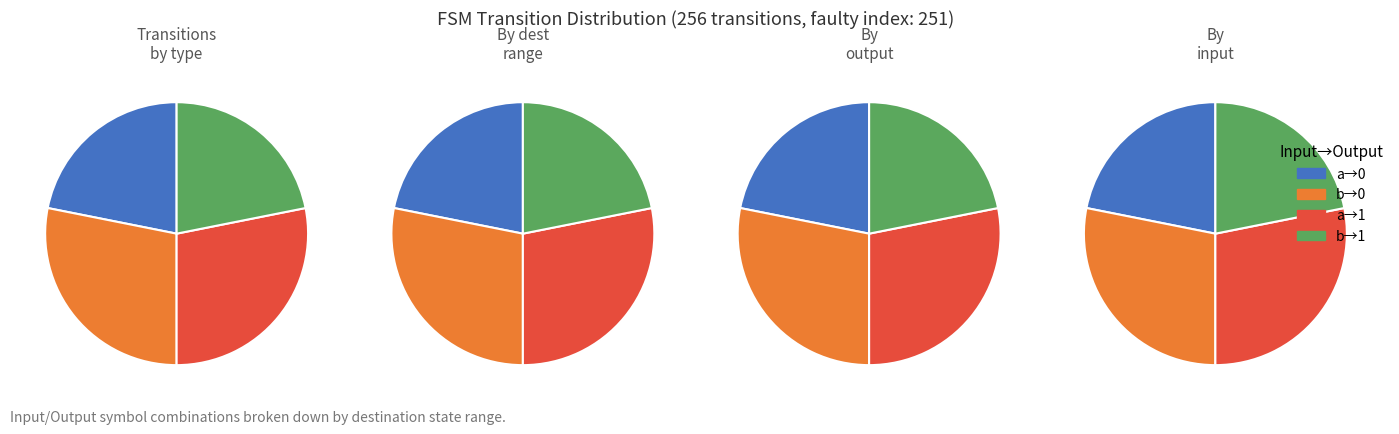

What percentage is the 1 slice, to the nearest percent?

25%